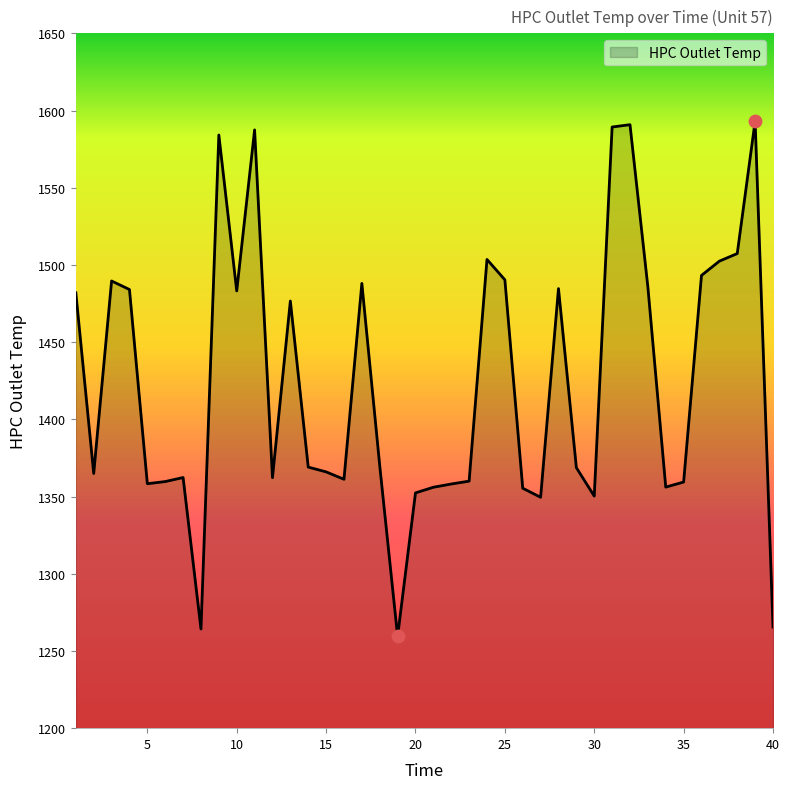

What is the minimum value shown in the chart?

1259.5